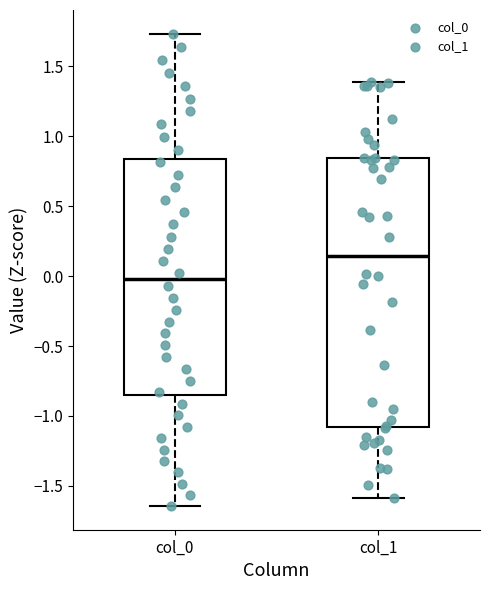

Reading left to right, read every box against the y-axis: the position of its median line, the range the box covers, and the ends of its whiskers. The values are not printed on the chart, so give them approximately, as read against the axis.

col_0: median 0.00, box -0.85 to 0.85, whiskers -1.65 to 1.75
col_1: median 0.15, box -1.10 to 0.85, whiskers -1.60 to 1.40